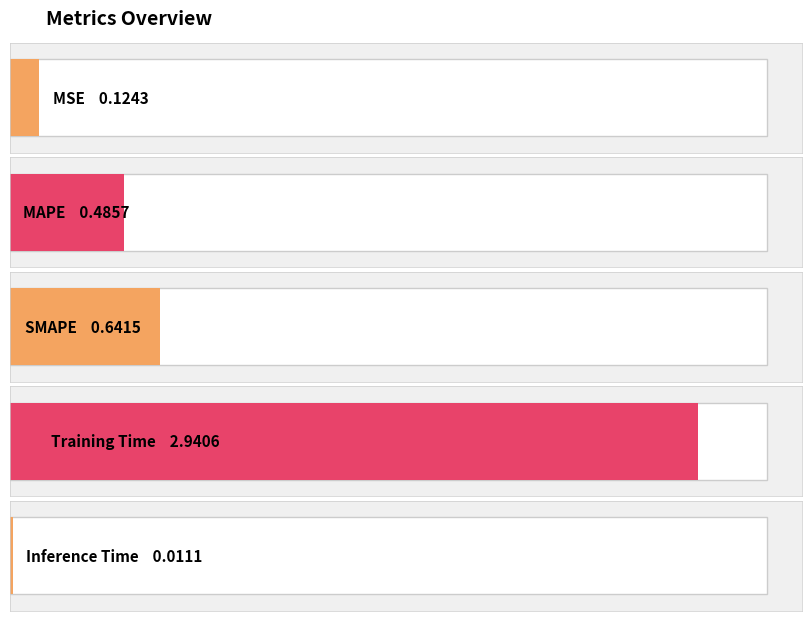

What is the sum of the values at MAPE and MSE?

0.6